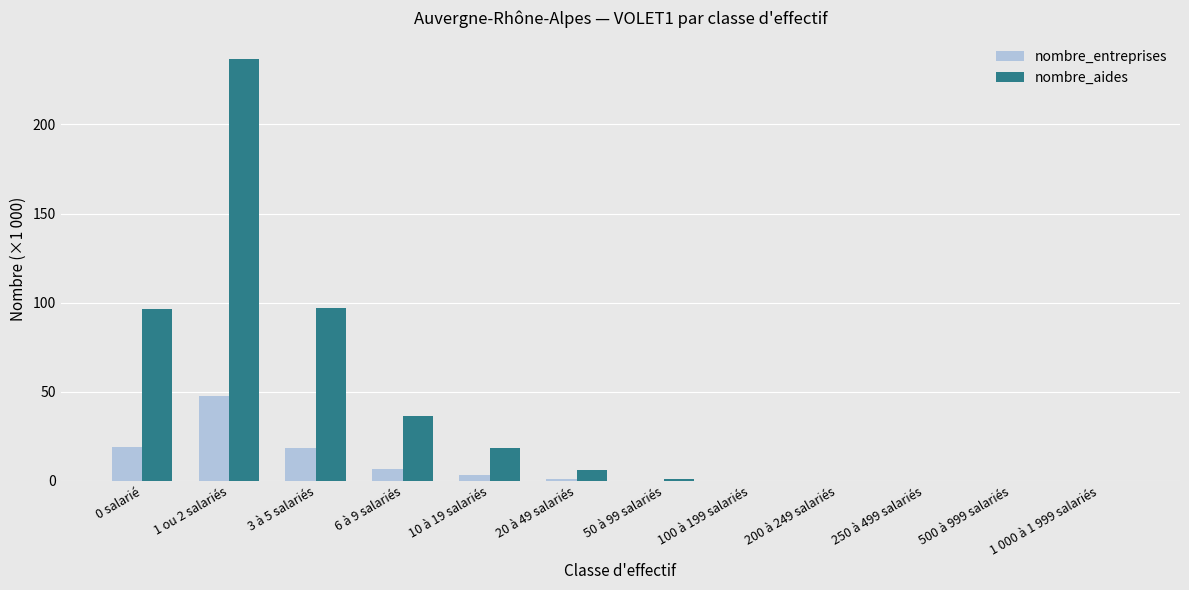

Which series has the largest total across all categories?

nombre_aides